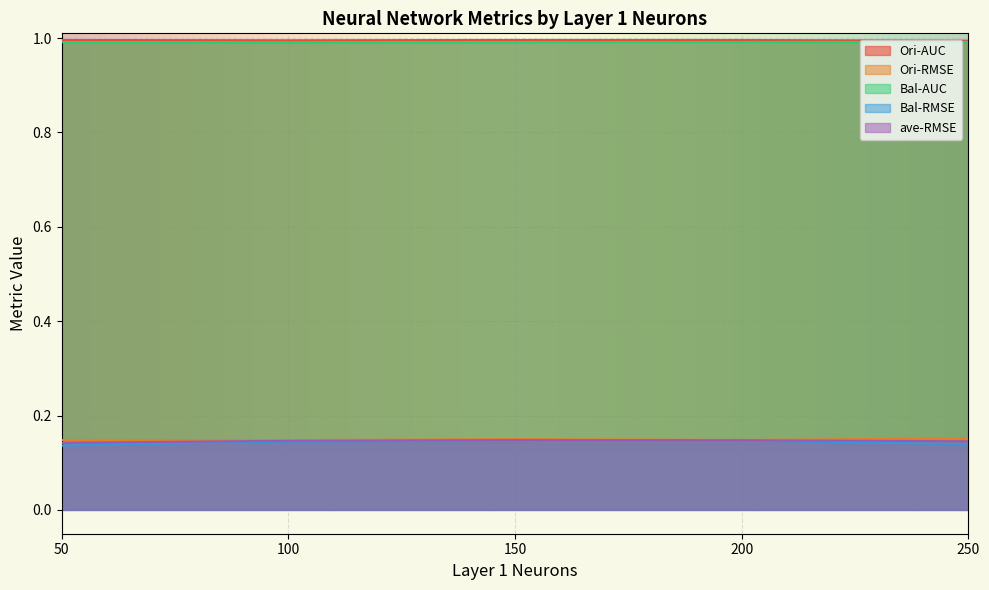

True or false: Ori-AUC and Bal-RMSE intersect in this chart.

False